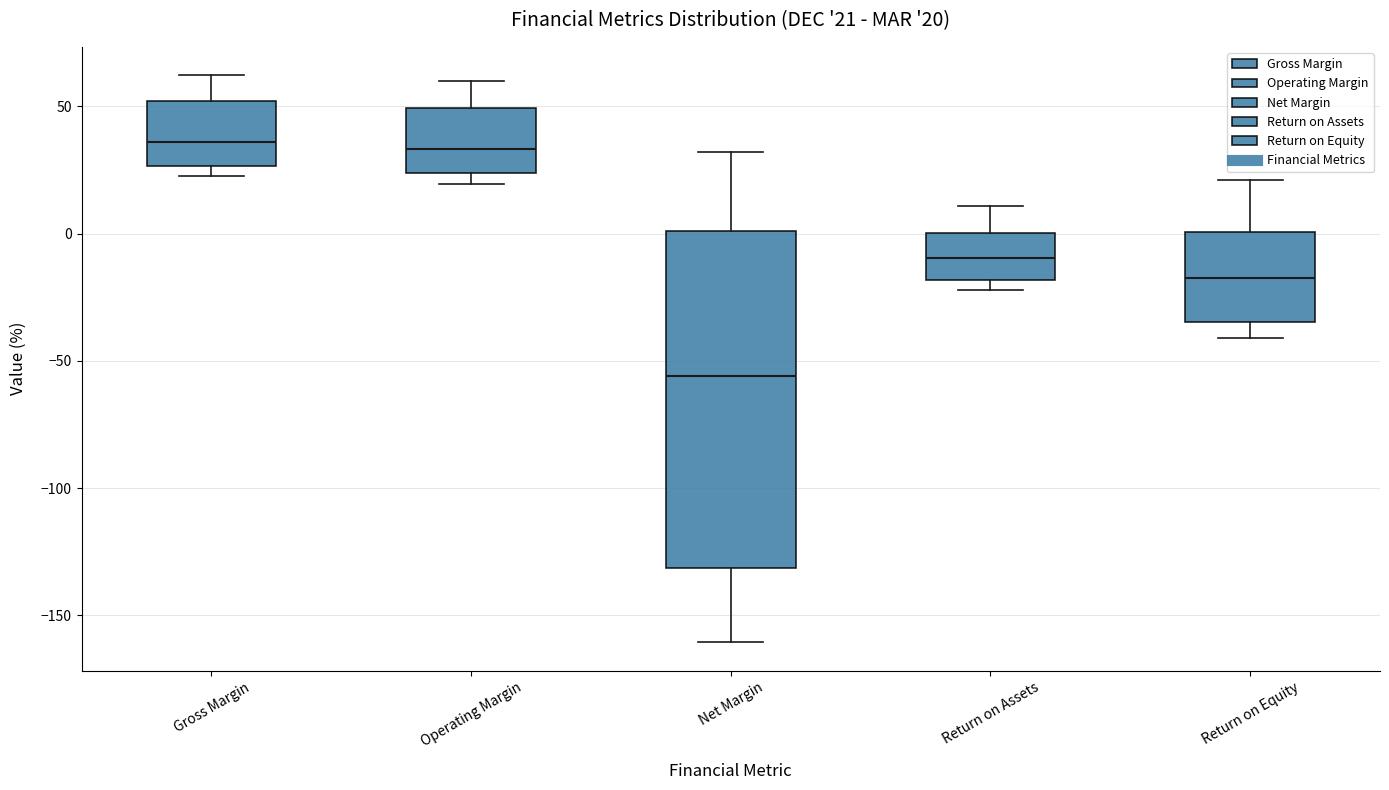

Which box is the tallest, from its lower edge to its upper edge?

Net Margin